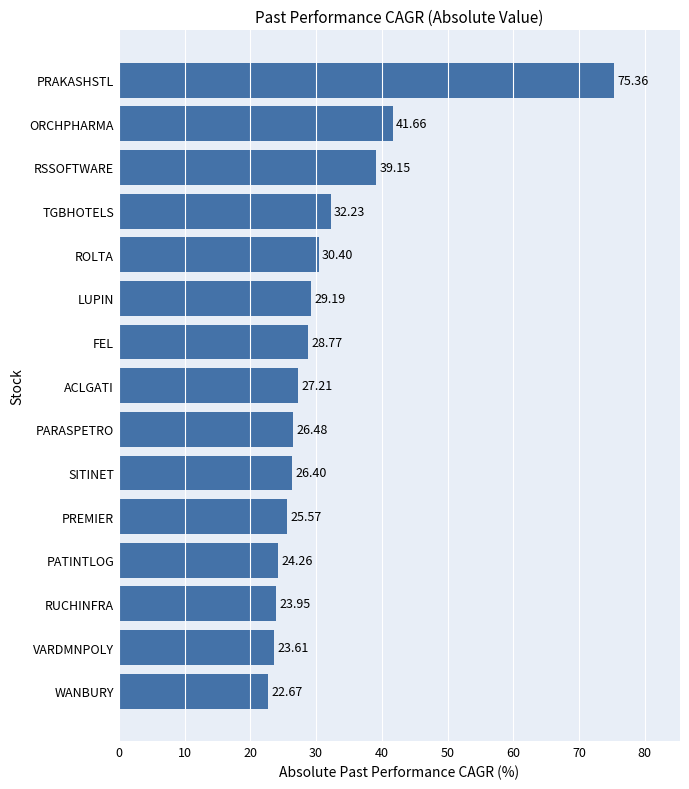

List the labels in order of value, largest first.

PRAKASHSTL, ORCHPHARMA, RSSOFTWARE, TGBHOTELS, ROLTA, LUPIN, FEL, ACLGATI, PARASPETRO, SITINET, PREMIER, PATINTLOG, RUCHINFRA, VARDMNPOLY, WANBURY